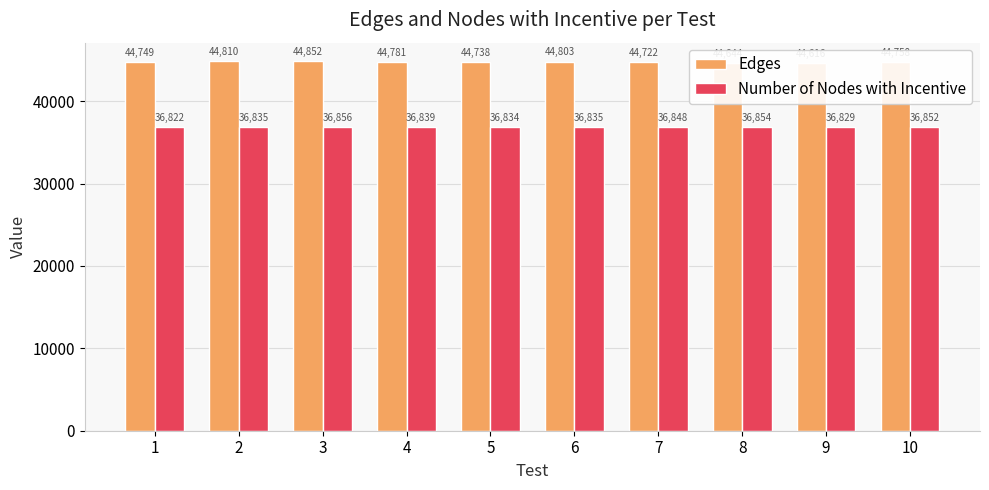

How many groups of bars are there?

10